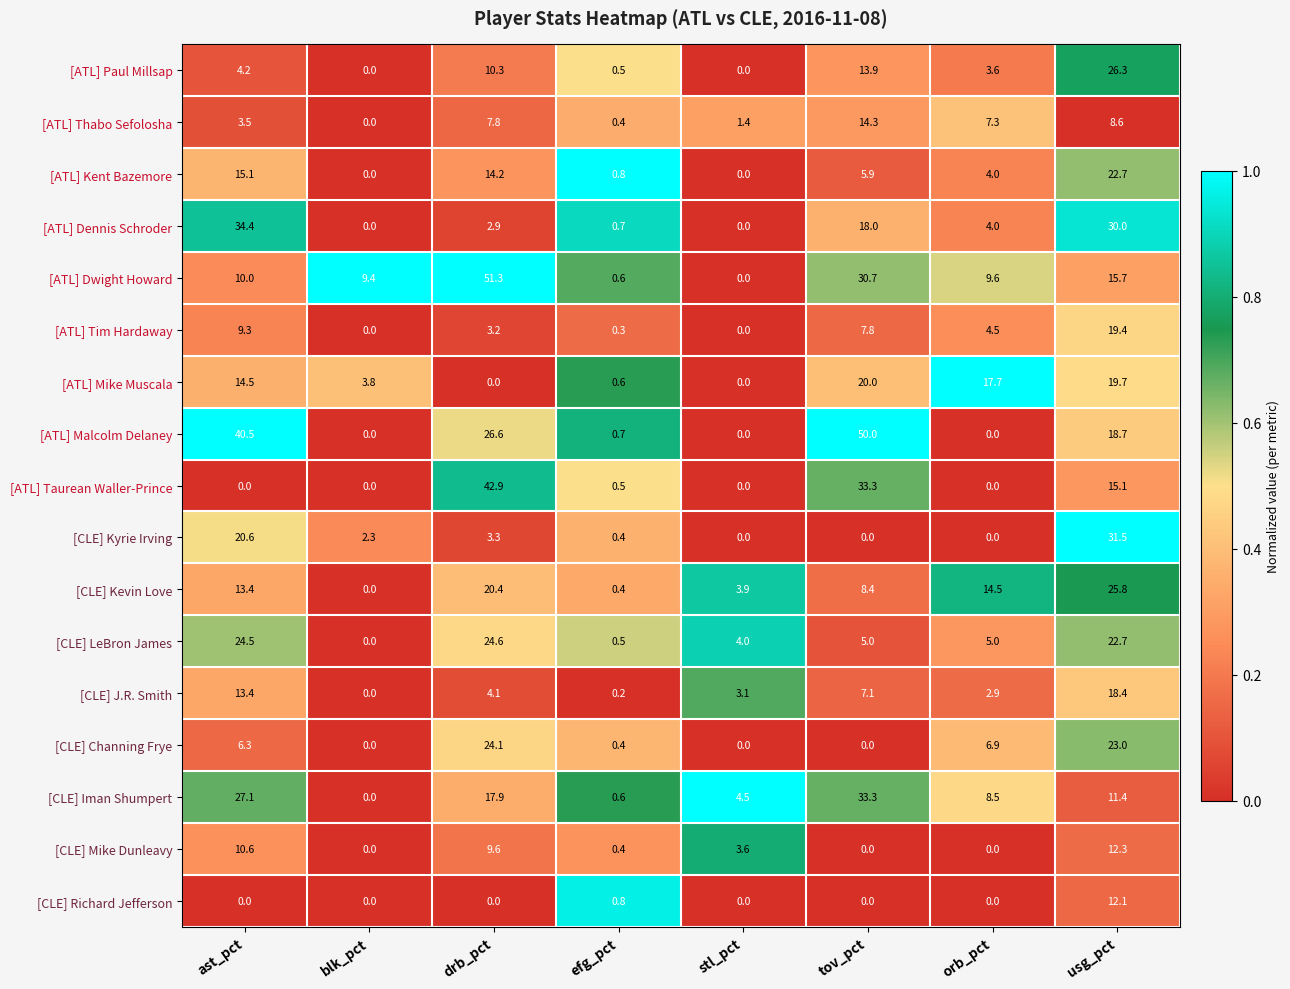

At which category is the sum across all series the highest?

usg_pct